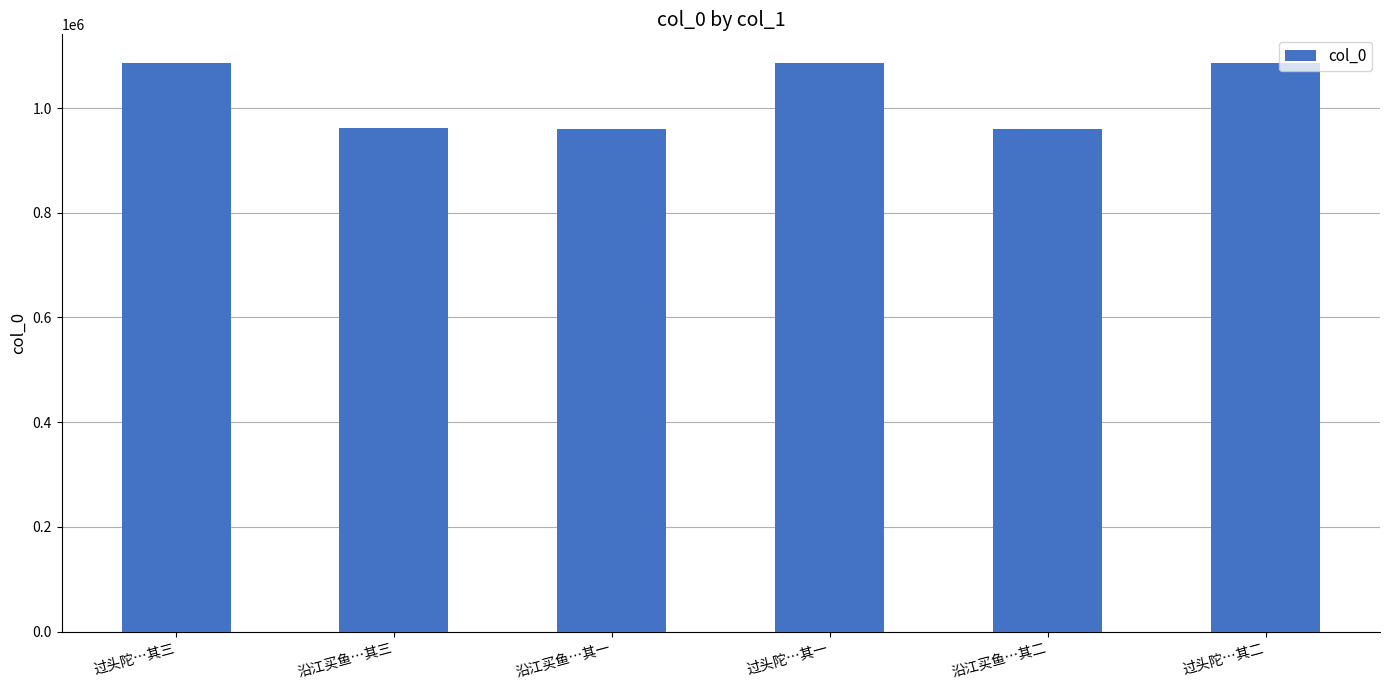

How many data points does each series have?

6